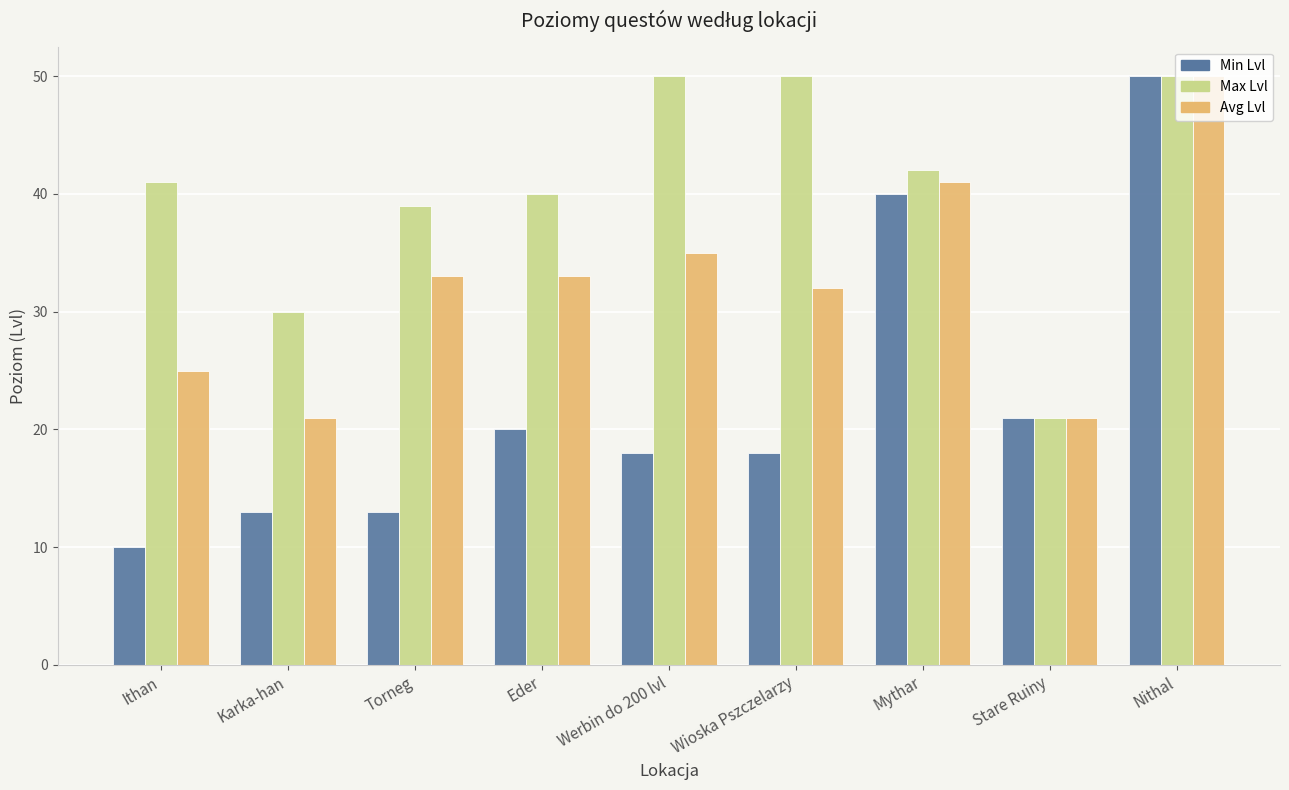

What is the total value across all series at Stare Ruiny?

63